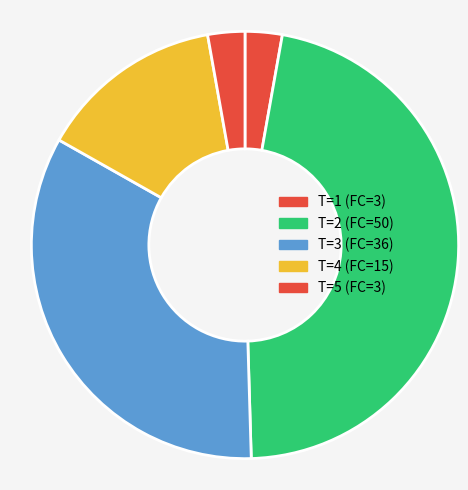

To the nearest percent, what is the average slice percentage?

20%